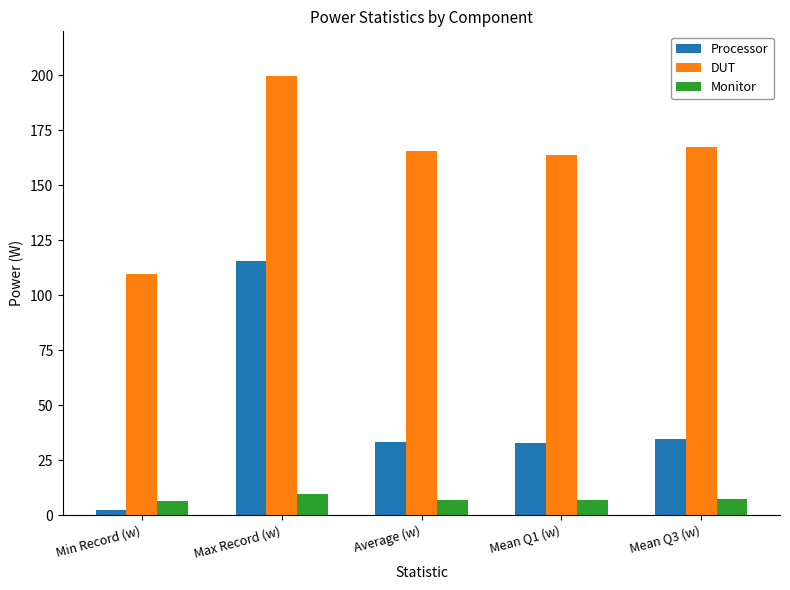

Is it true that Processor equals 12.3 at Average (w)?

False